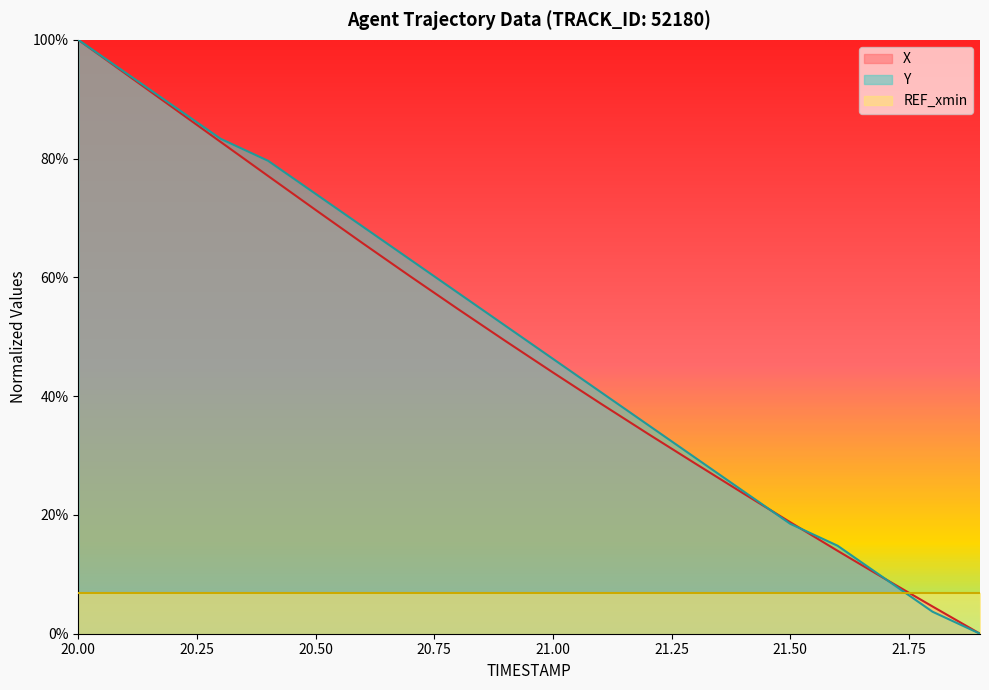

Which series has the largest total across all categories?

Y